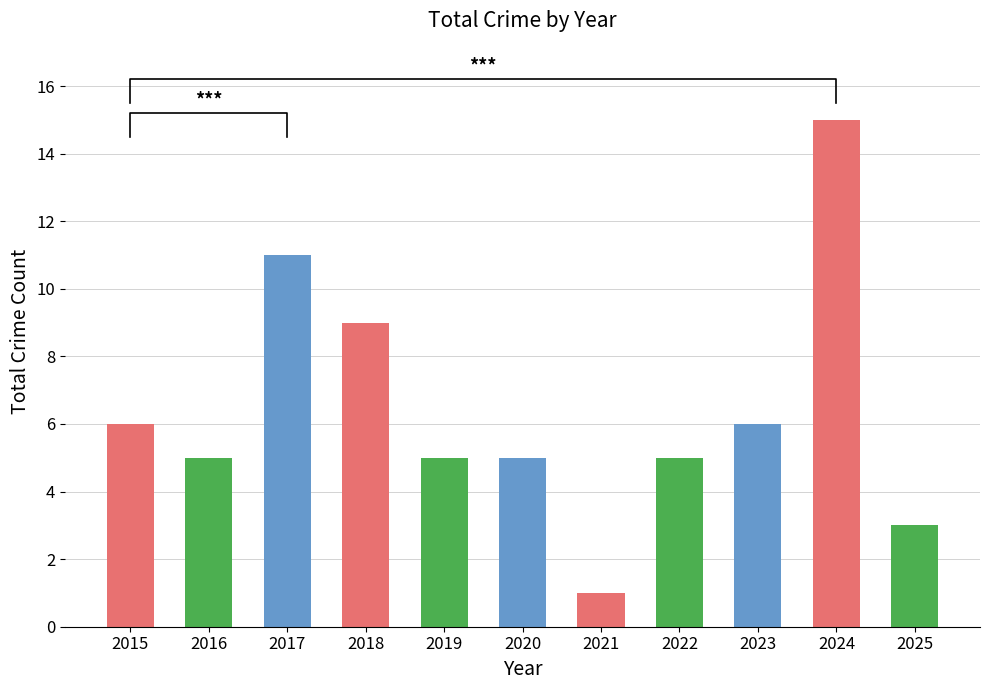

List the labels in order of value, smallest first.

2021, 2025, 2016, 2019, 2020, 2022, 2015, 2023, 2018, 2017, 2024